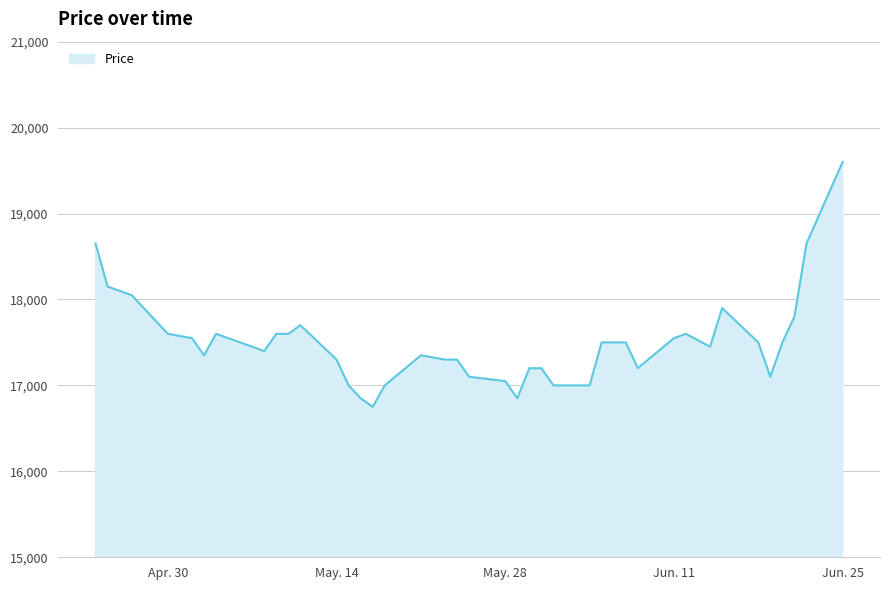

What is the minimum value shown in the chart?

16750